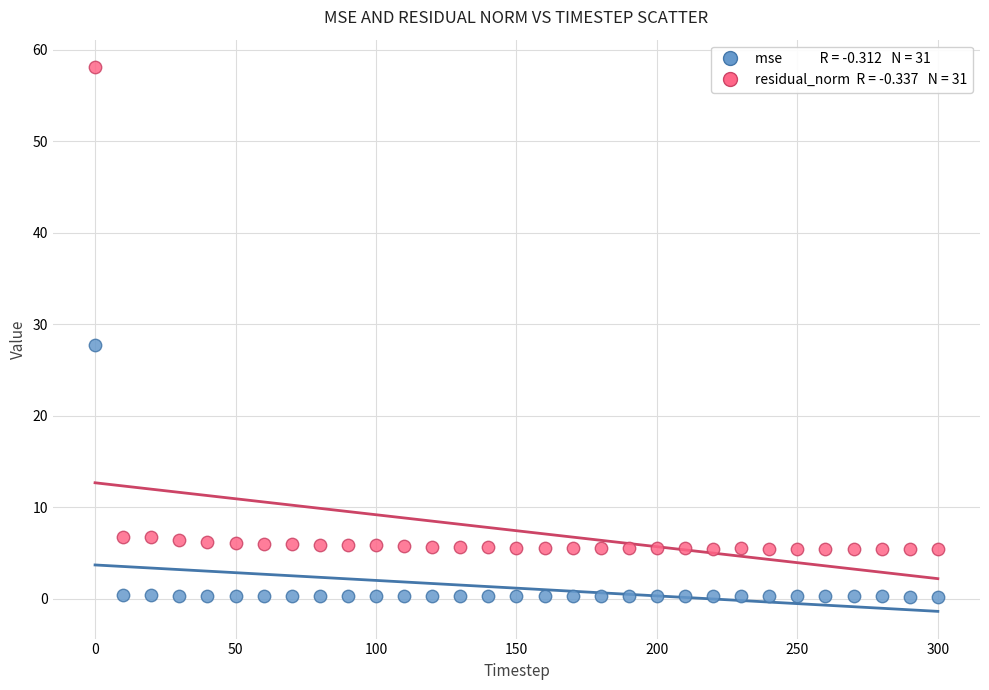

Across all data points, what is the range of Y values (max minus min)?

57.9